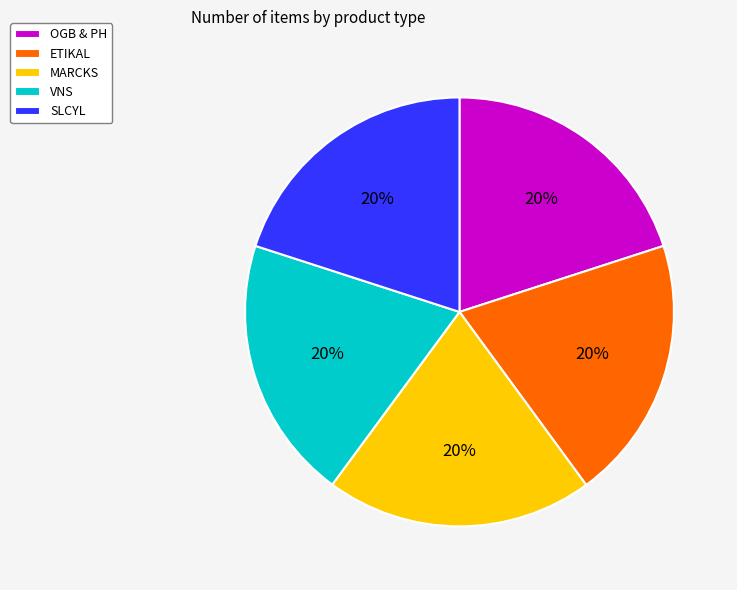

Is it true that MARCKS is 32% of the pie?

False